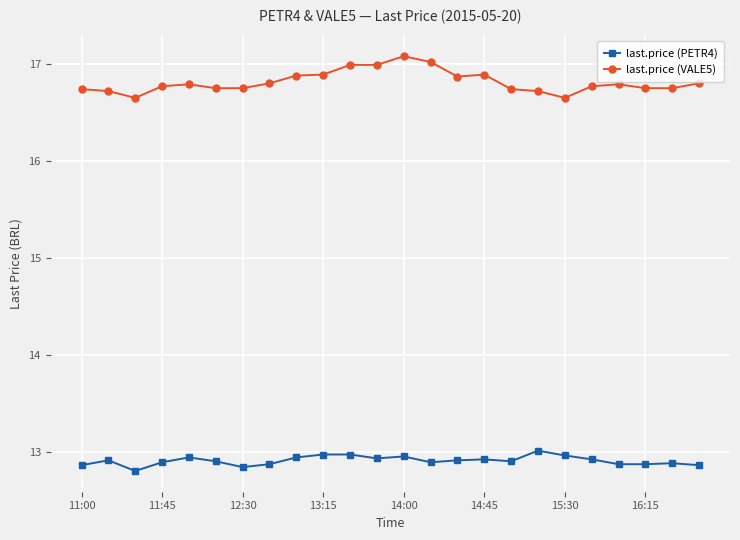

What is the difference between the maximum and minimum values in the last.price (VALE5) series?

0.4